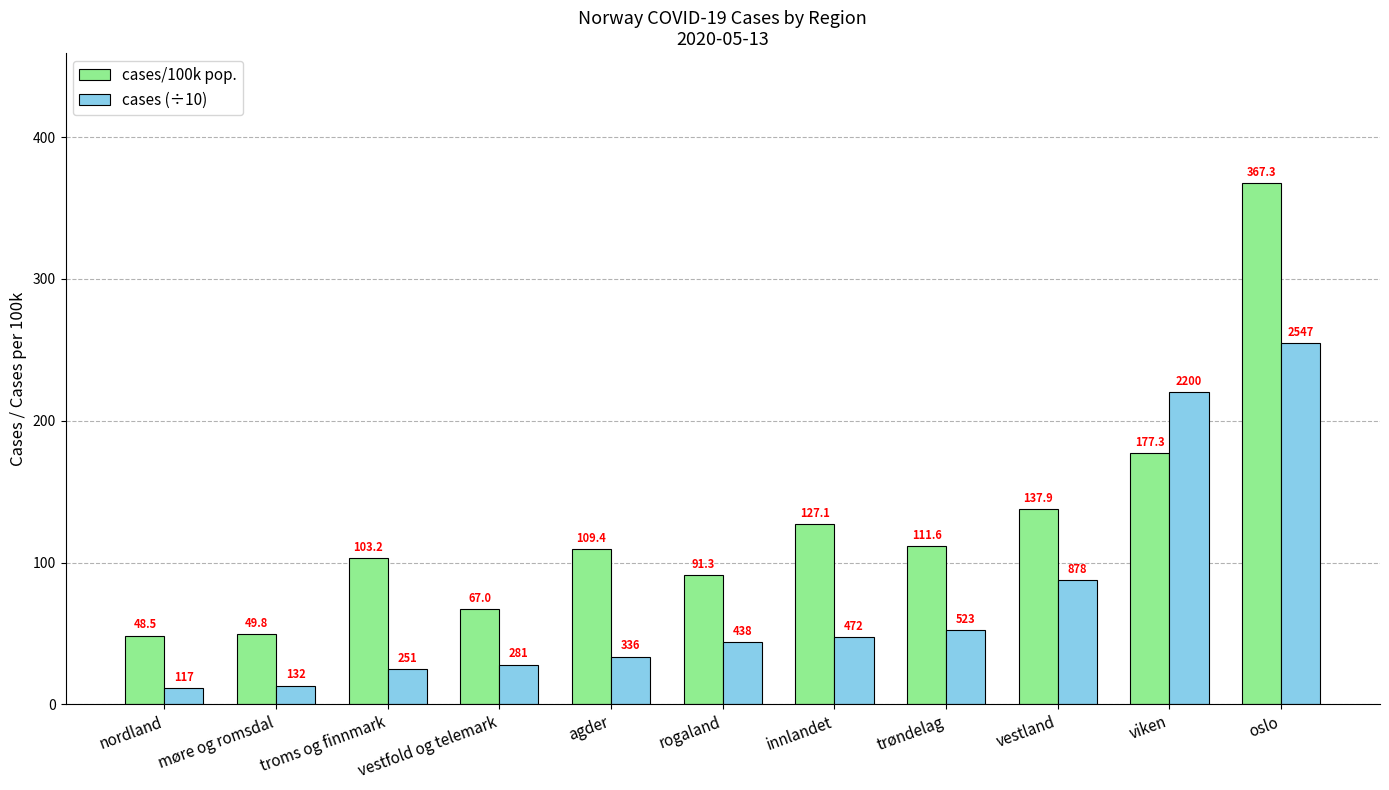

What position from the right is rogaland?

6